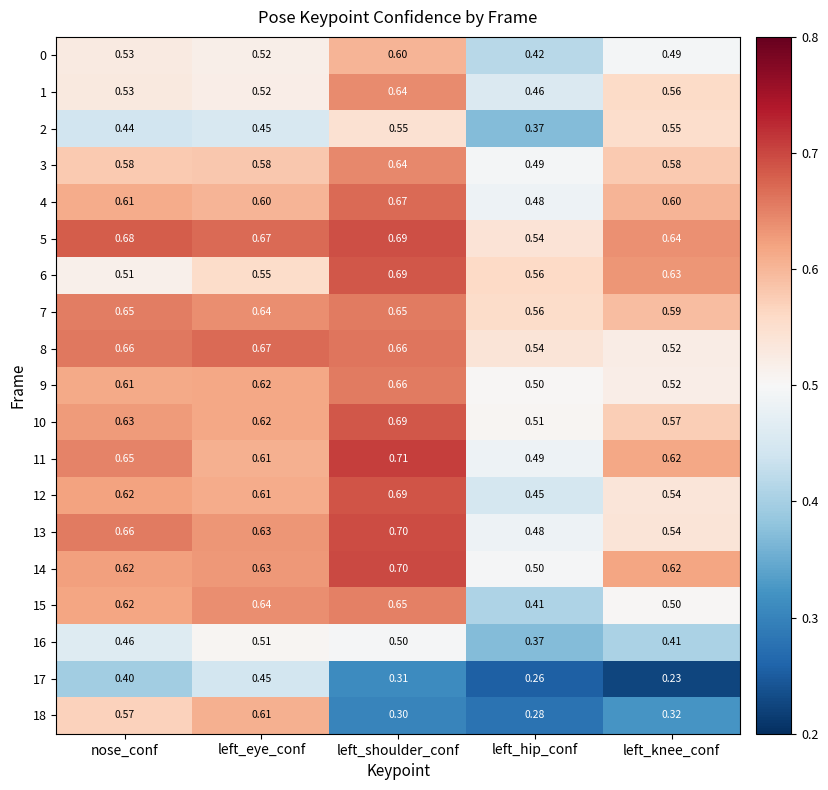

Rank the categories by 12 value from lowest to highest.

left_hip_conf, left_knee_conf, left_eye_conf, nose_conf, left_shoulder_conf